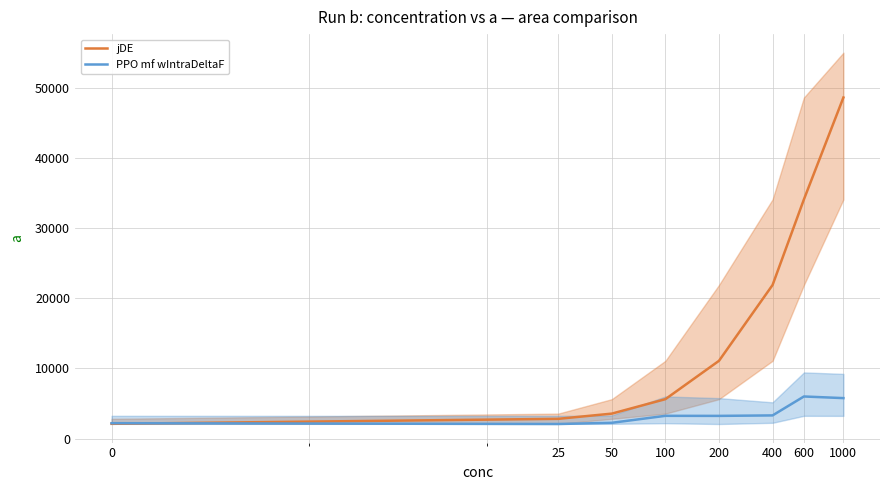

Does the chart have visible grid lines?

Yes